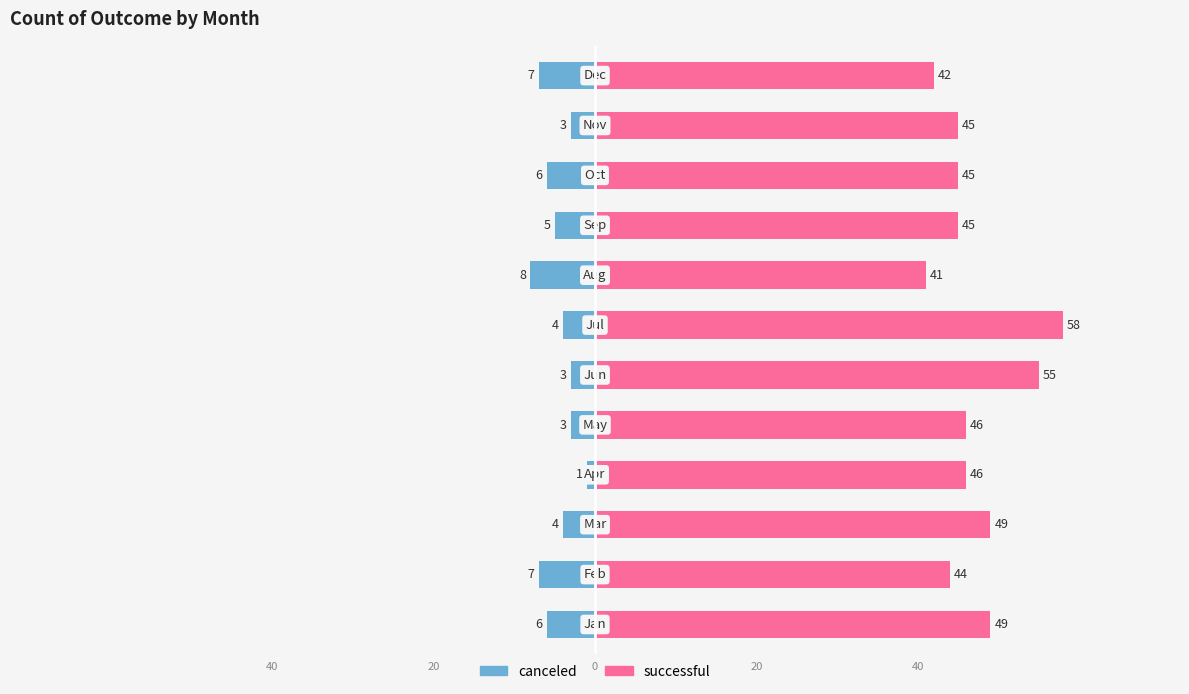

What is the difference between the second highest and minimum values in the successful series?

14